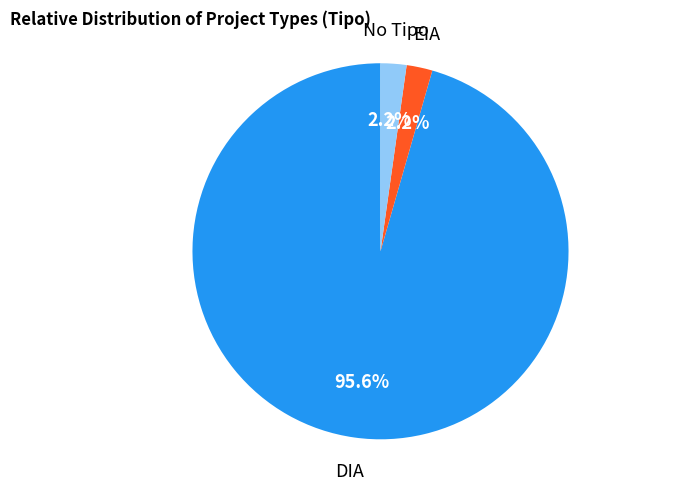

Is there a majority slice in this chart?

Yes